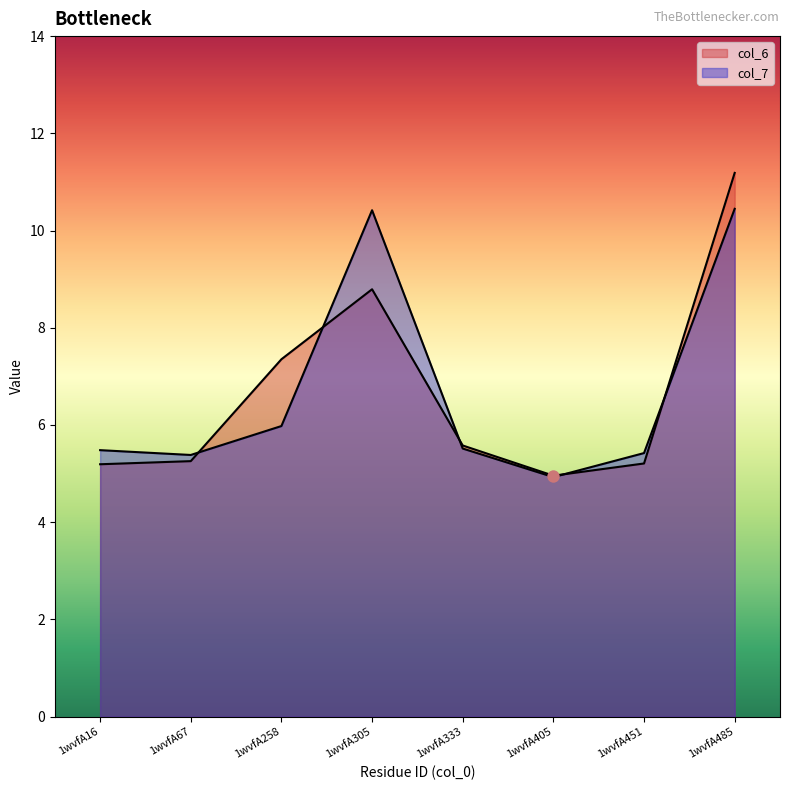

Which series reaches the maximum Y coordinate?

col_6